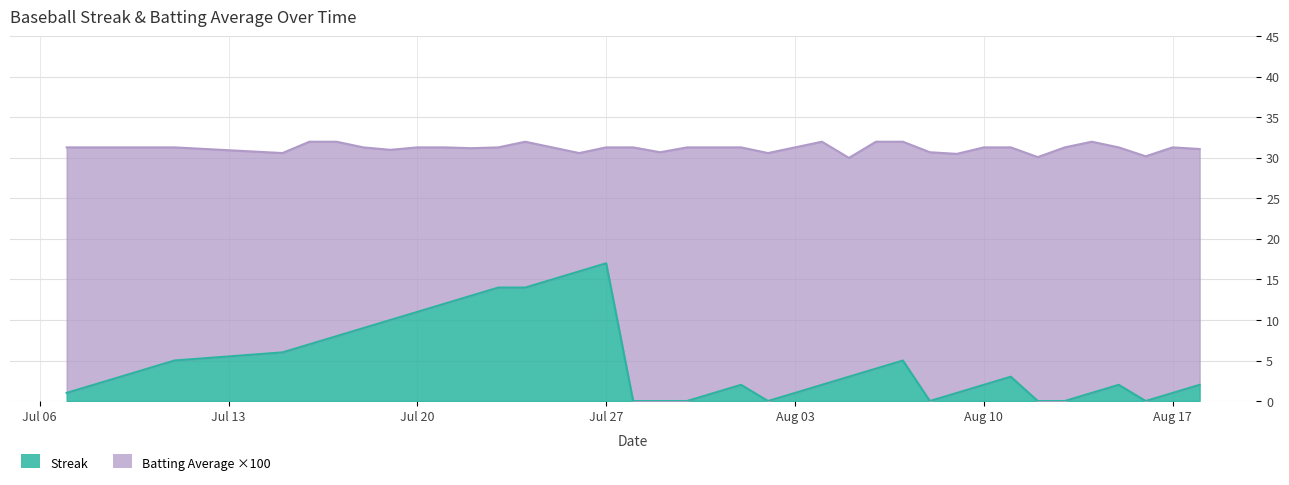

What is the average value of the Batting Average1 series?

31.2